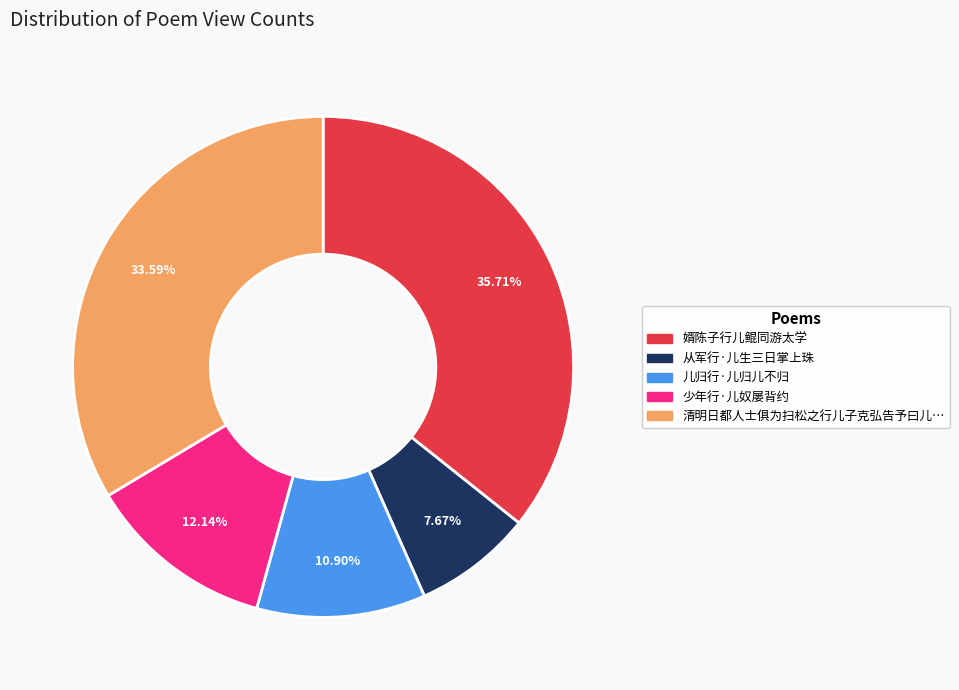

How many segments does this pie chart have?

5